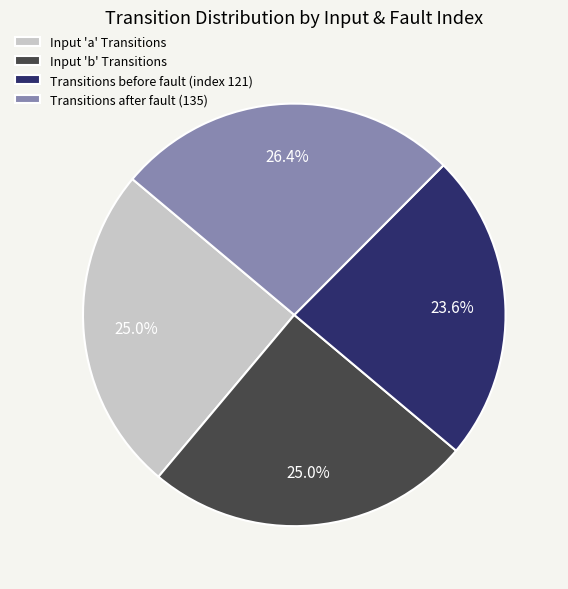

What is the ratio of the value at Input 'a' Transitions to the value at Transitions after fault (135)?

0.9